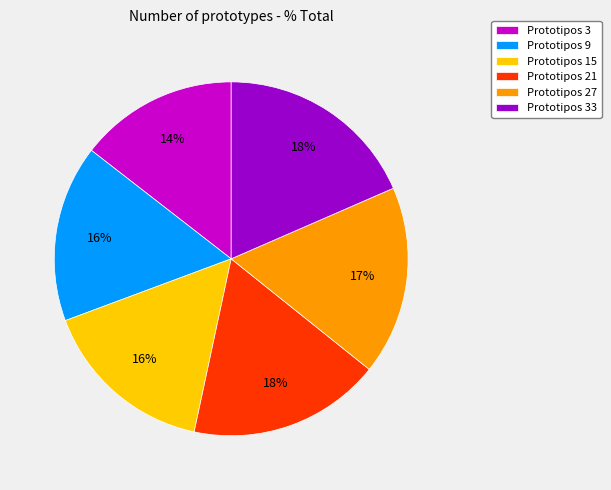

To the nearest percent, what is the average slice percentage?

17%